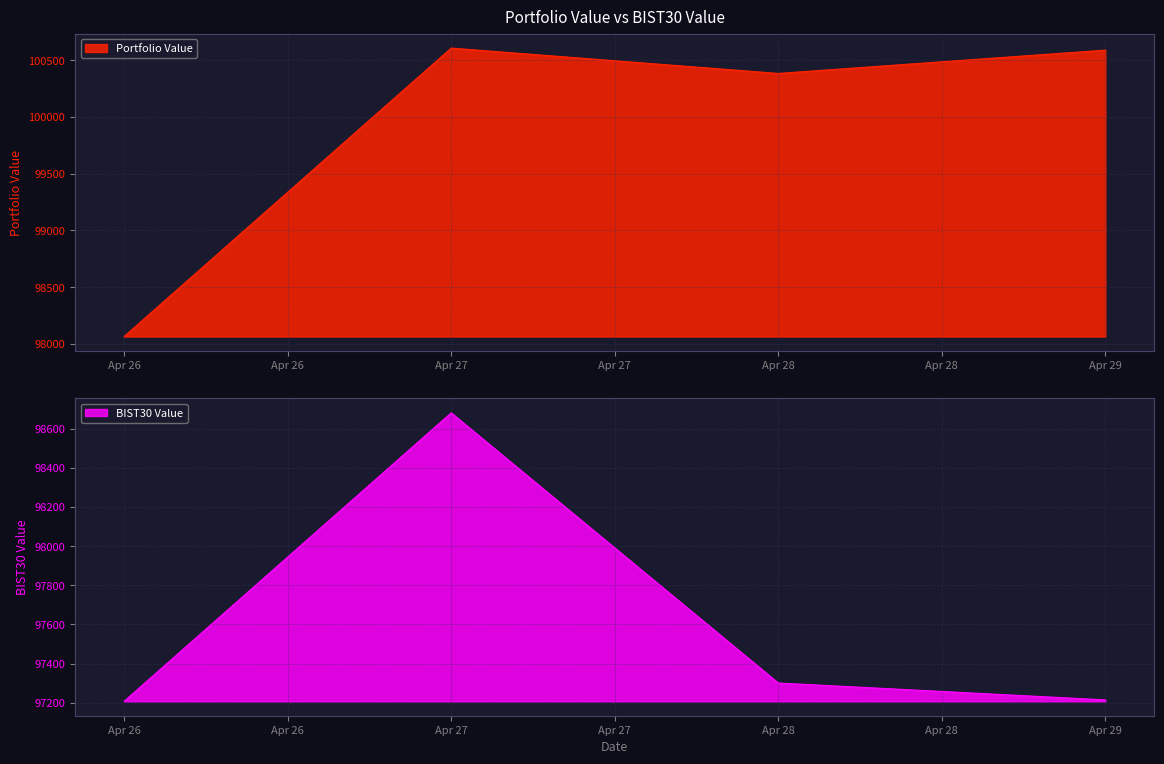

What is the lowest value of the Portfolio Value series?

98064.7